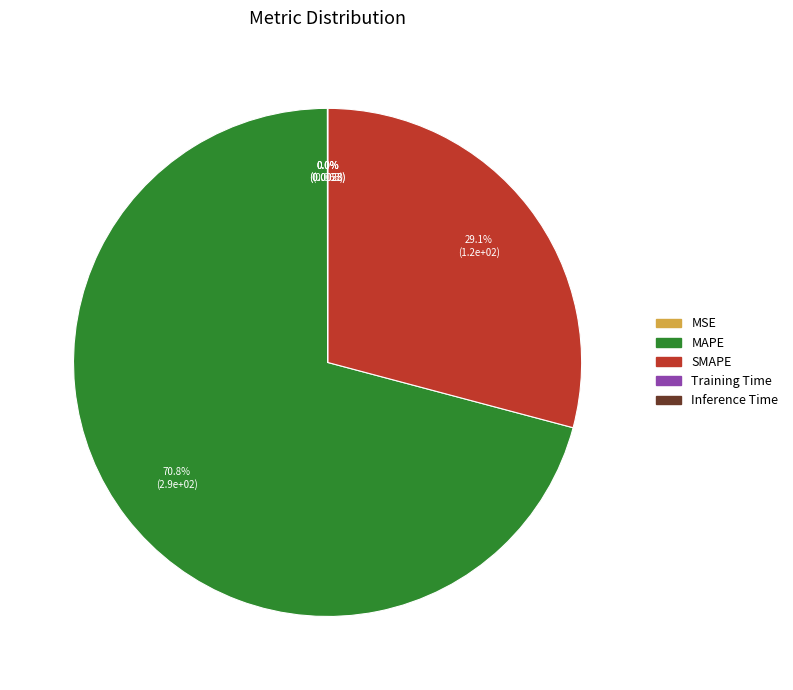

What portion of the pie excludes SMAPE?

70.9%